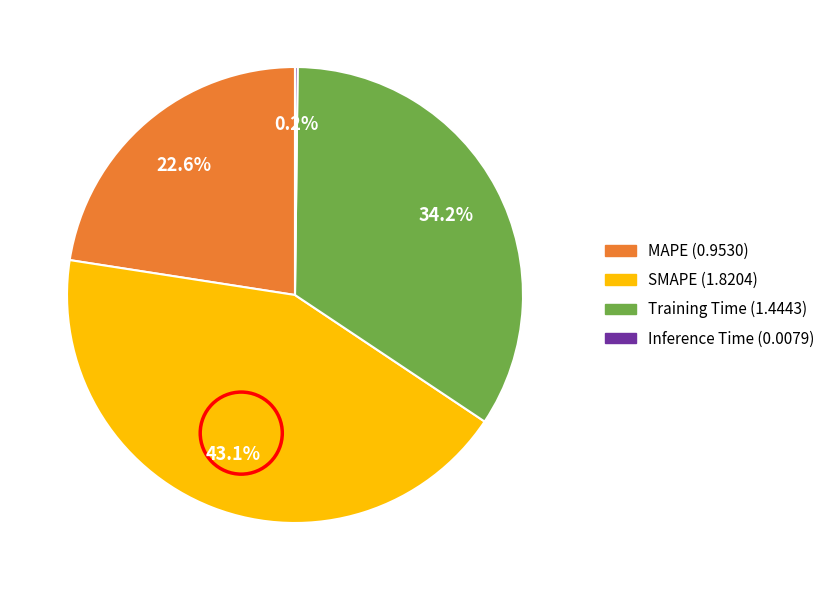

Is there any slice that represents more than half of the pie?

No